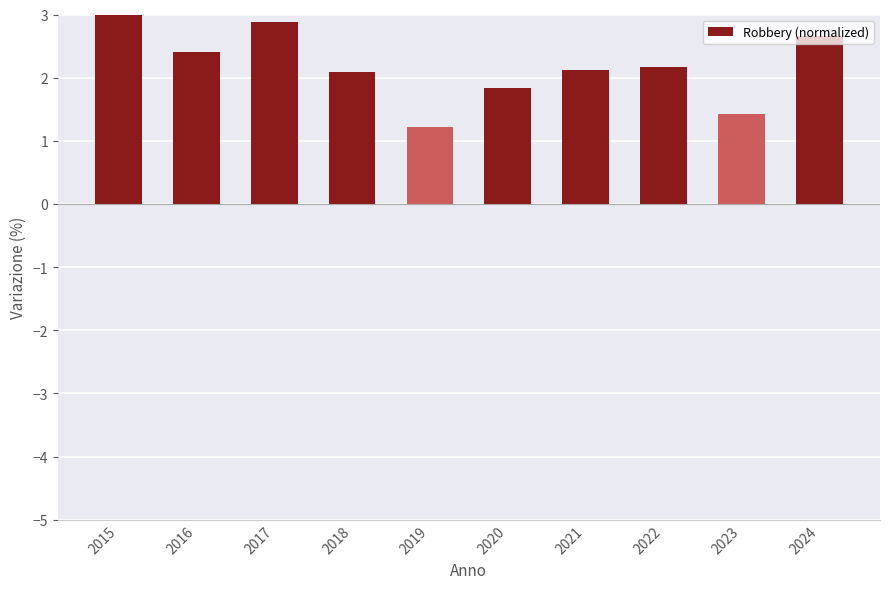

Rank the categories by value from lowest to highest.

2019, 2023, 2020, 2018, 2021, 2022, 2016, 2024, 2017, 2015